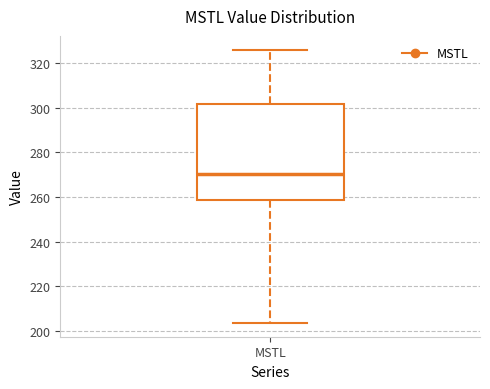

Read this box plot against the y-axis: the position of the median line, the range covered by the box, and the ends of both whiskers. The values are not printed on the chart, so give them approximately, as read against the axis.

median 270, box 258 to 302, whiskers 204 to 326